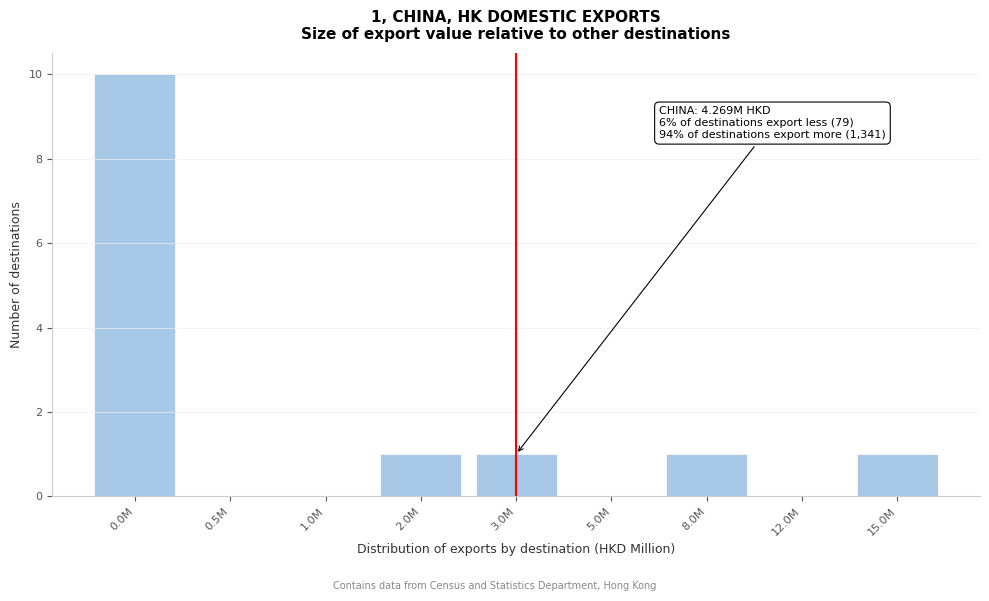

Reading left to right, transcribe all the data shown in this chart.

0.0M=10	0.5M=0	1.0M=0	2.0M=1	3.0M=1	5.0M=0	8.0M=1	12.0M=0	15.0M=1